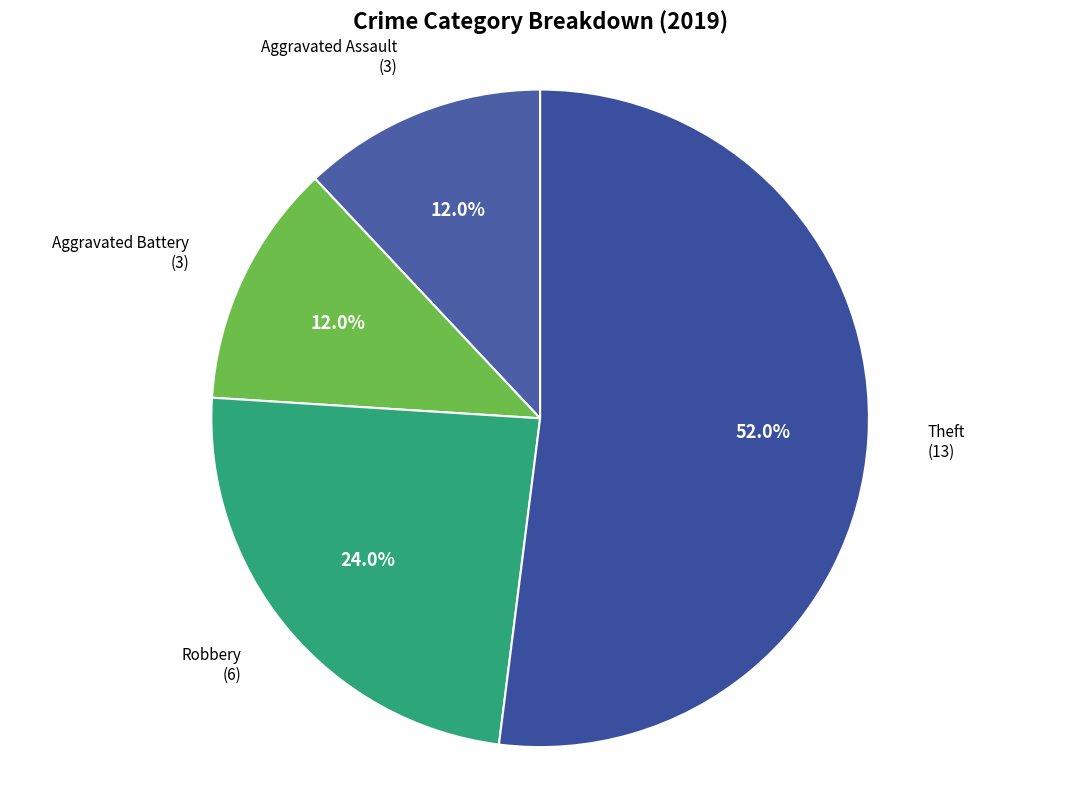

Is it true that Aggravated Assault is 12% of the pie?

True